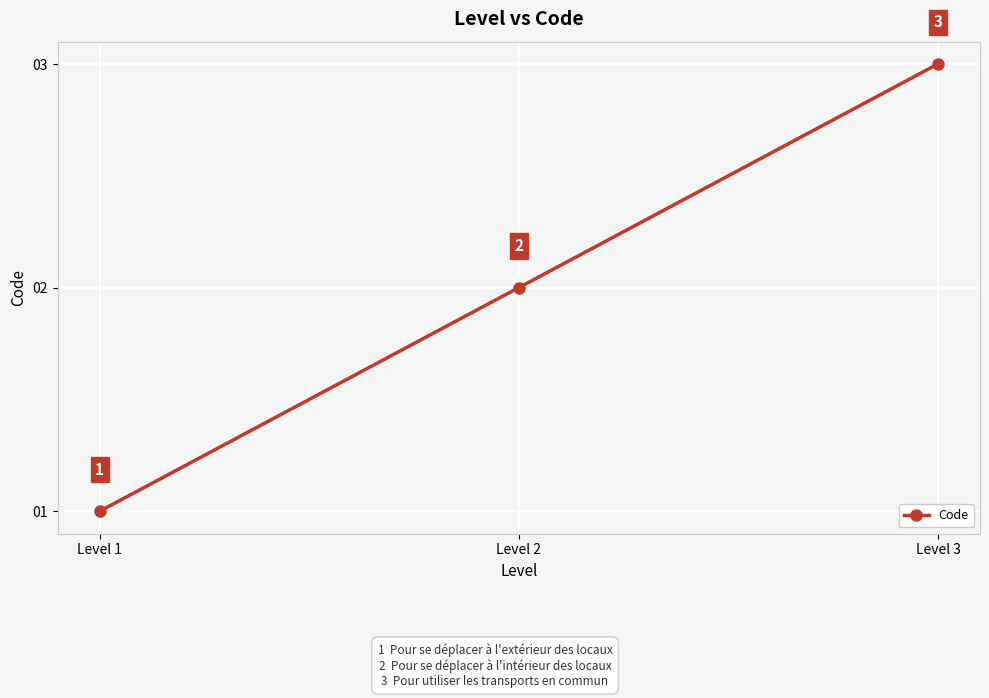

Where is the data nearest to the value 2?

Level 2